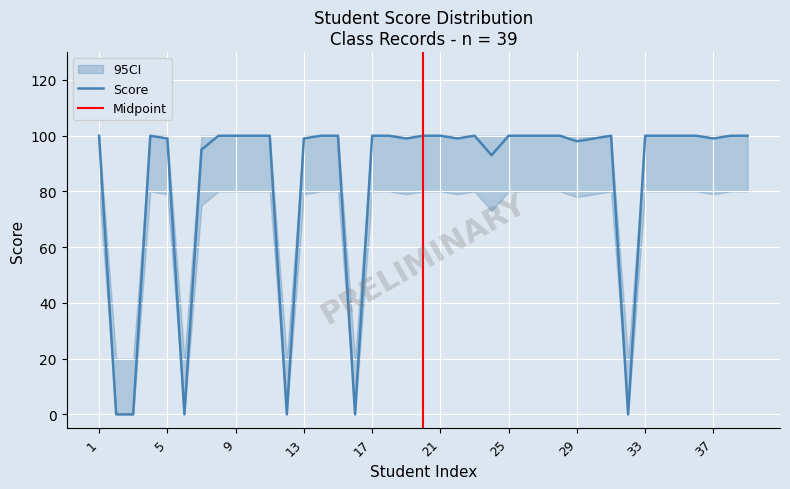

Where is the first local maximum for Score?

4